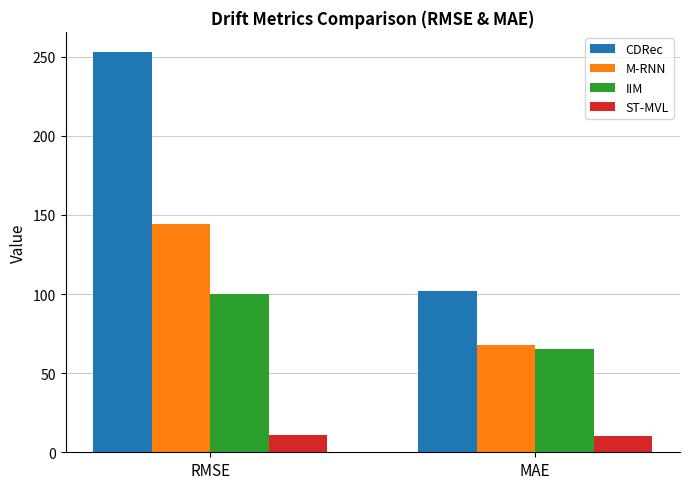

How many data points in ST-MVL are less than 11?

1